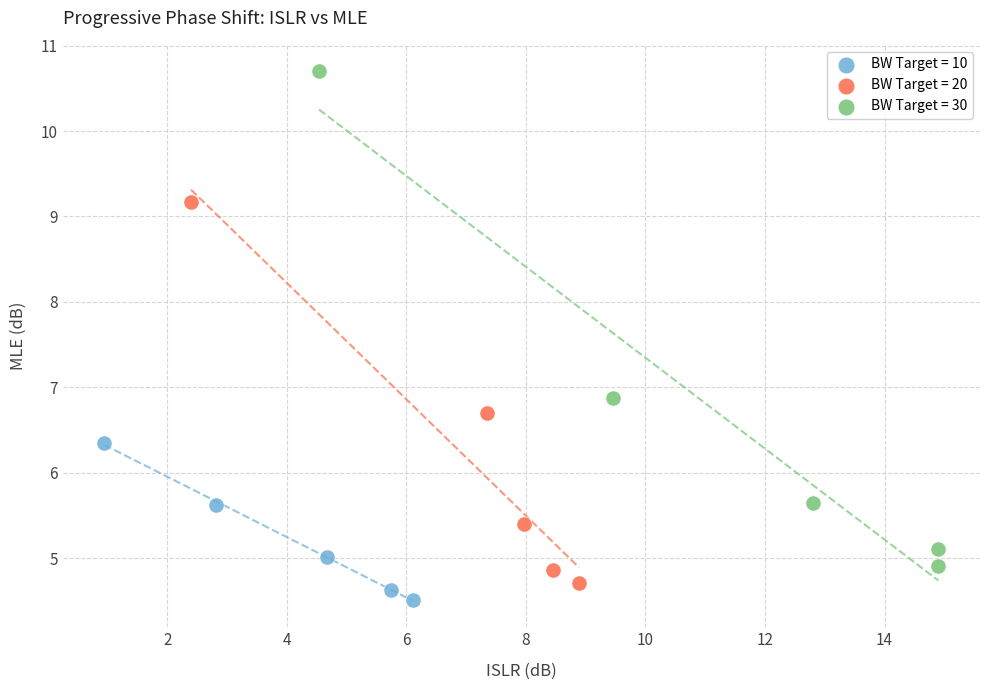

Which series has the largest Y range (max minus min)?

BW Target = 30